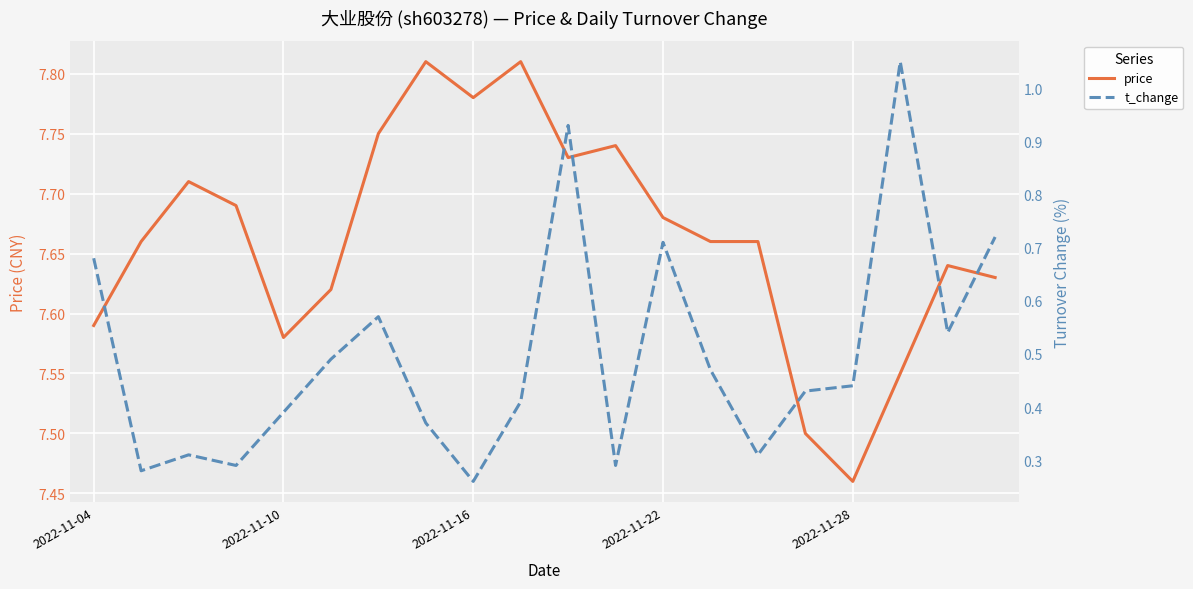

At which category is the sum across all series the highest?

10